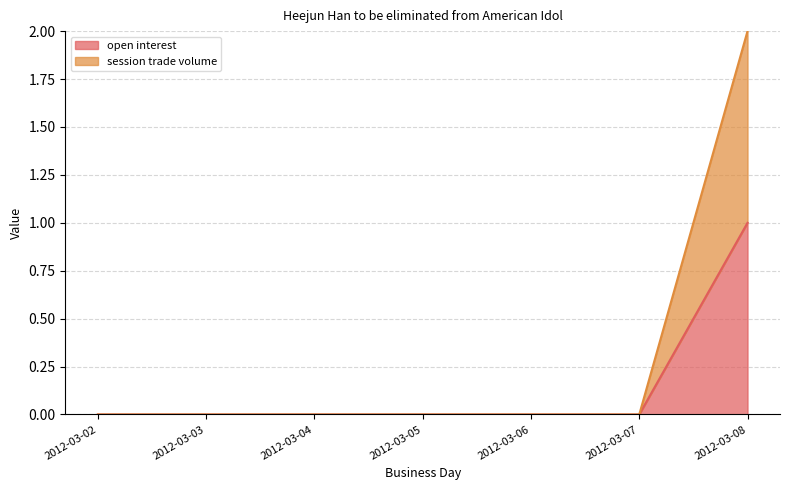

What are all the series names shown in the legend?

open interest, session trade volume